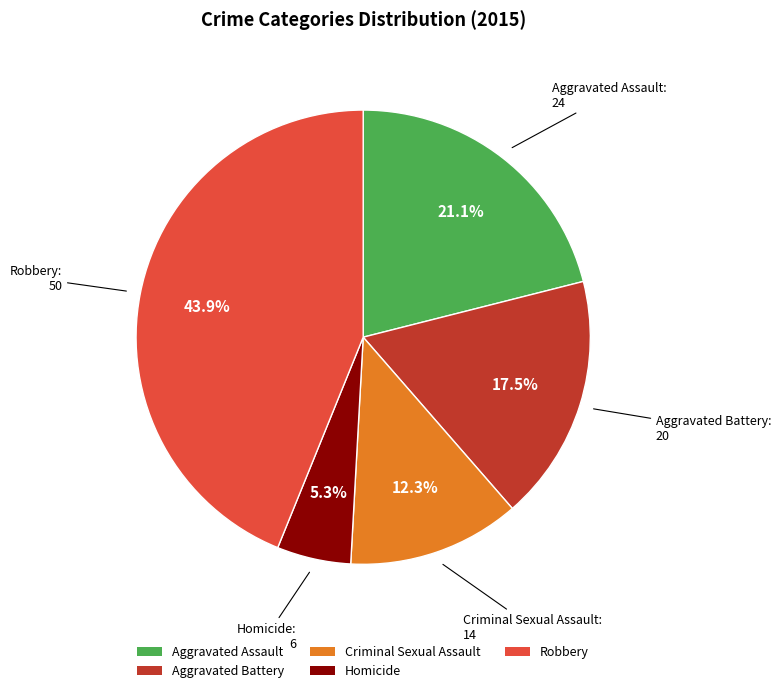

What is the ratio of the value at Criminal Sexual Assault to the value at Homicide?

2.3